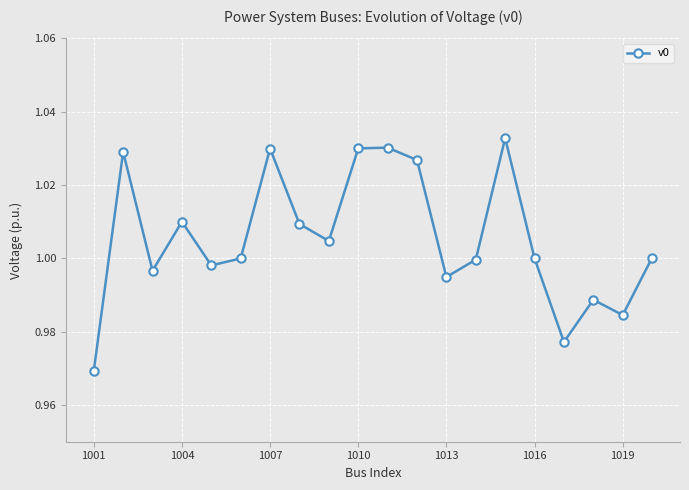

What is the difference between the second highest and minimum values?

0.1